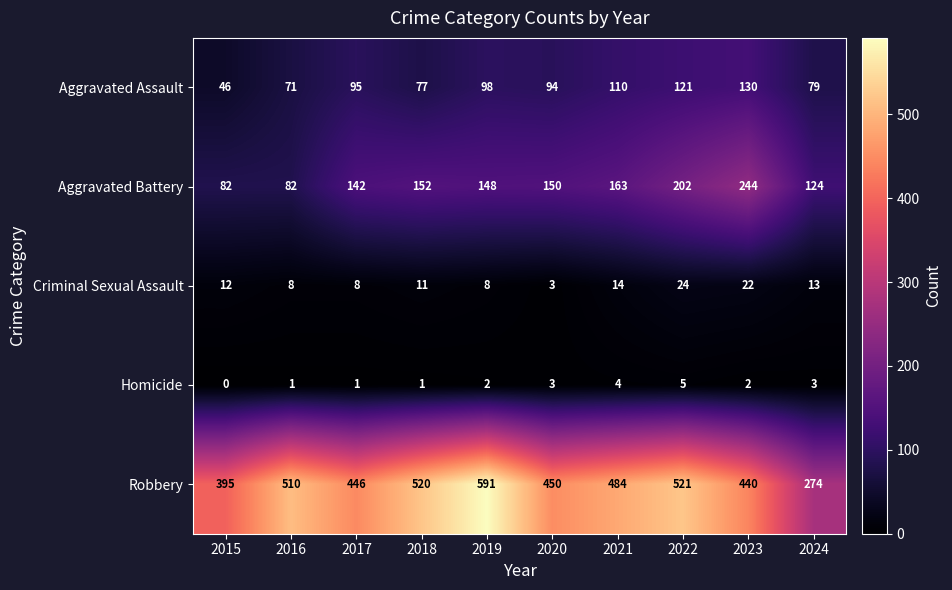

What is the spread (max minus min) of values at 2021?

480